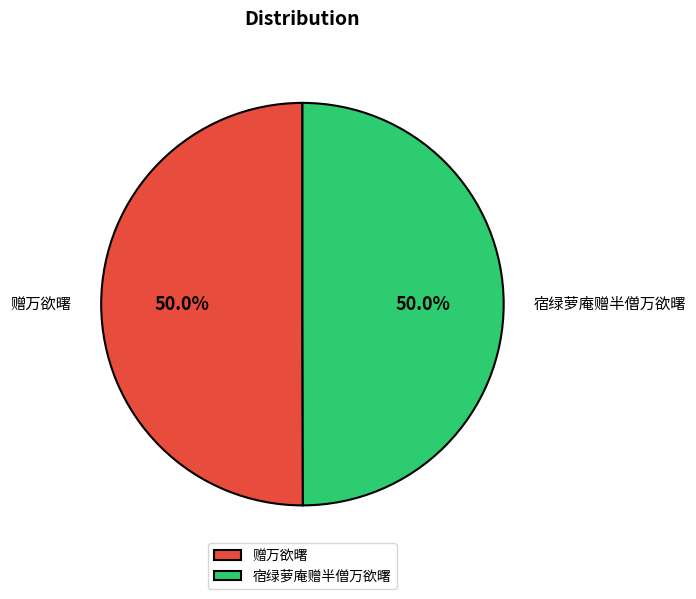

The 赠万欲曙 slice represents 50% of the pie. True or false?

True